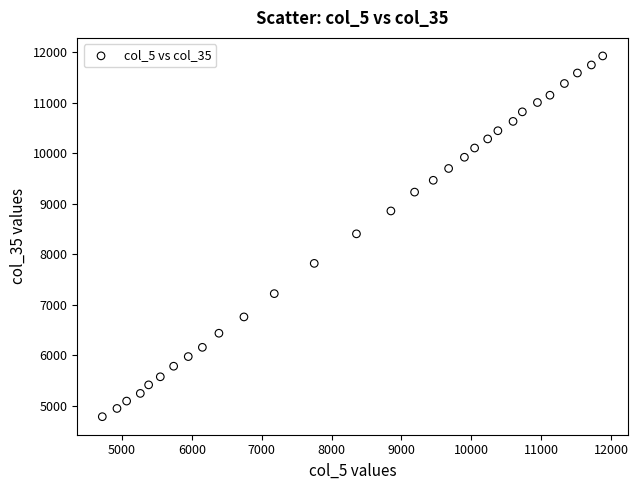

What is the range of X values (max minus min)?

7161